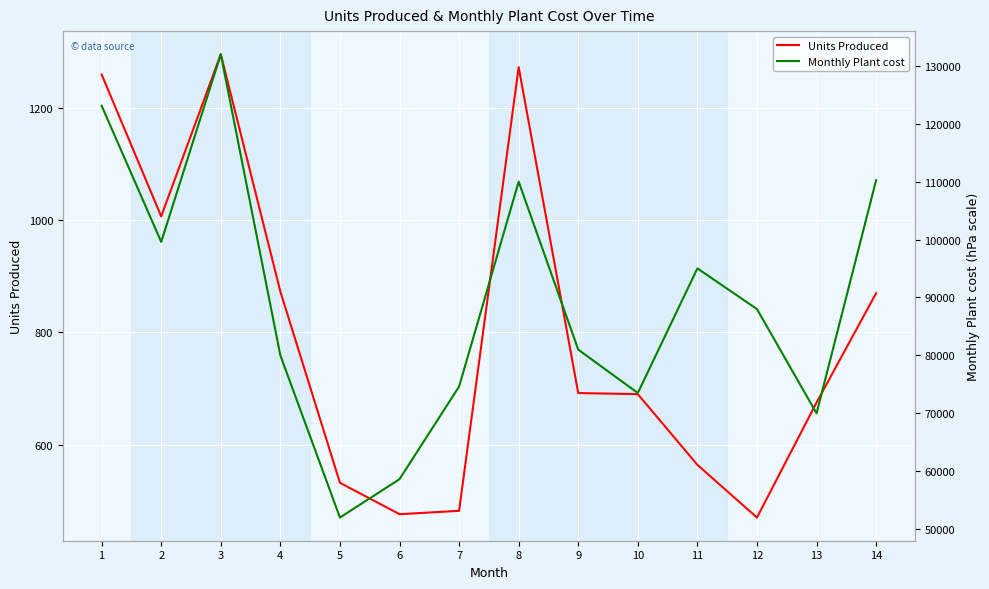

How many interior local valleys does the Units Produced series have?

3